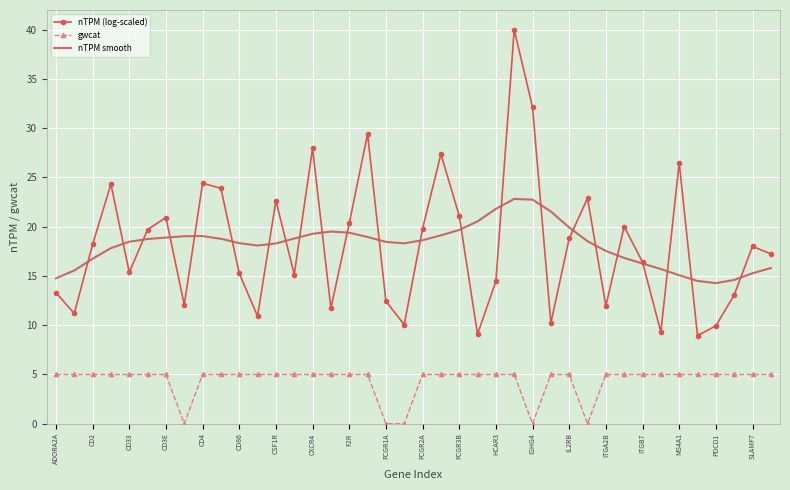

What are all the series names shown in the legend?

nTPM (log-scaled), gwcat, nTPM smooth